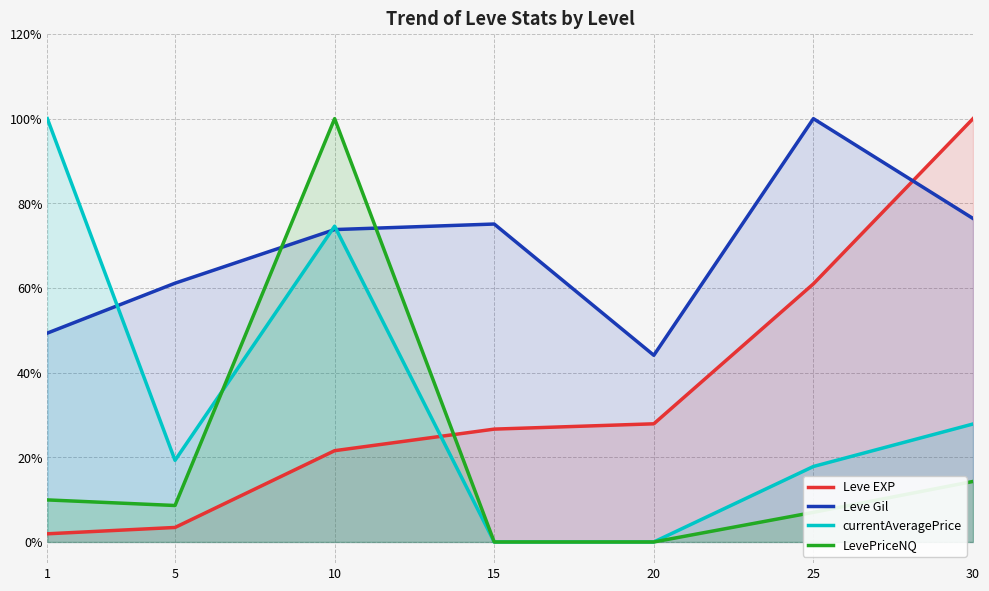

Is the value of currentAveragePrice at 25 greater than the value of Leve Gil at 20?

No